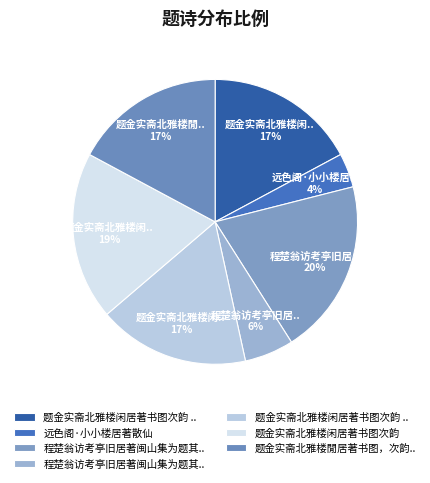

Does any single category account for the majority?

No